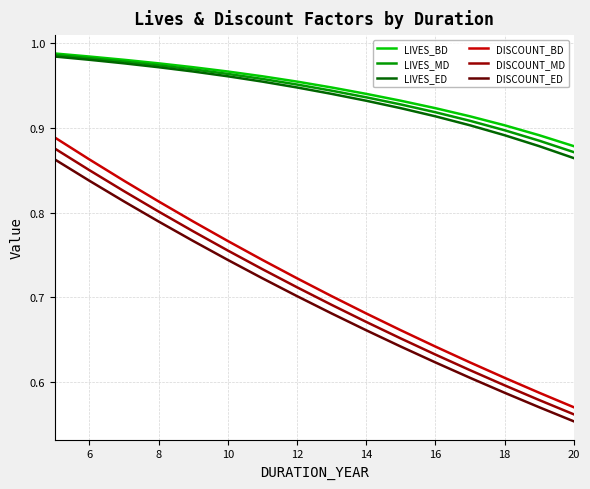

True or false: LIVES_MD and DISCOUNT_ED cross at least once.

False